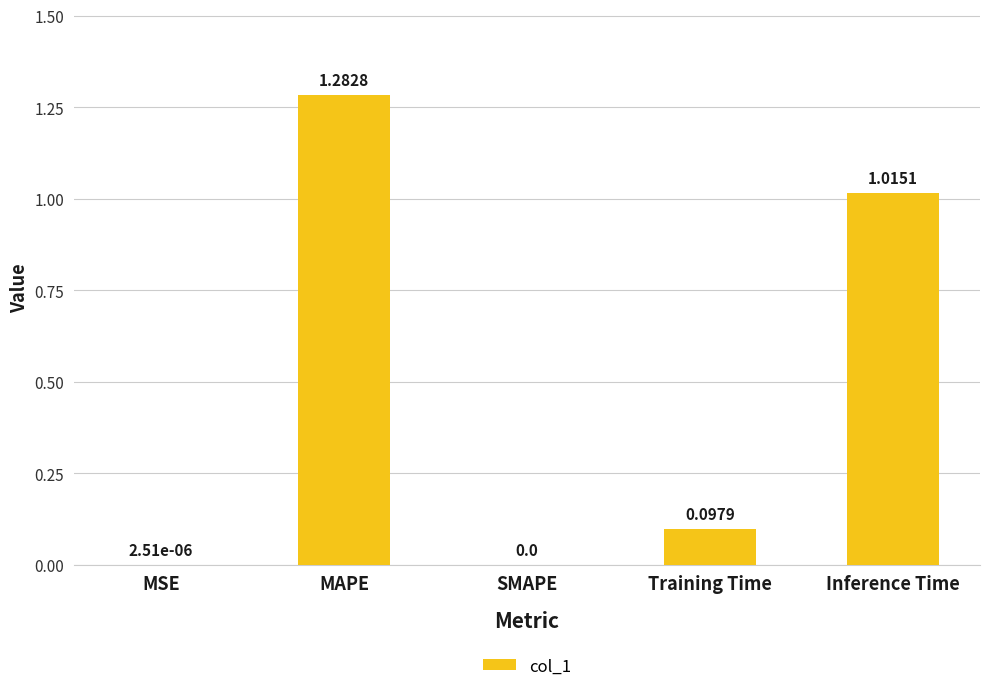

What is the sum of all values?

2.4